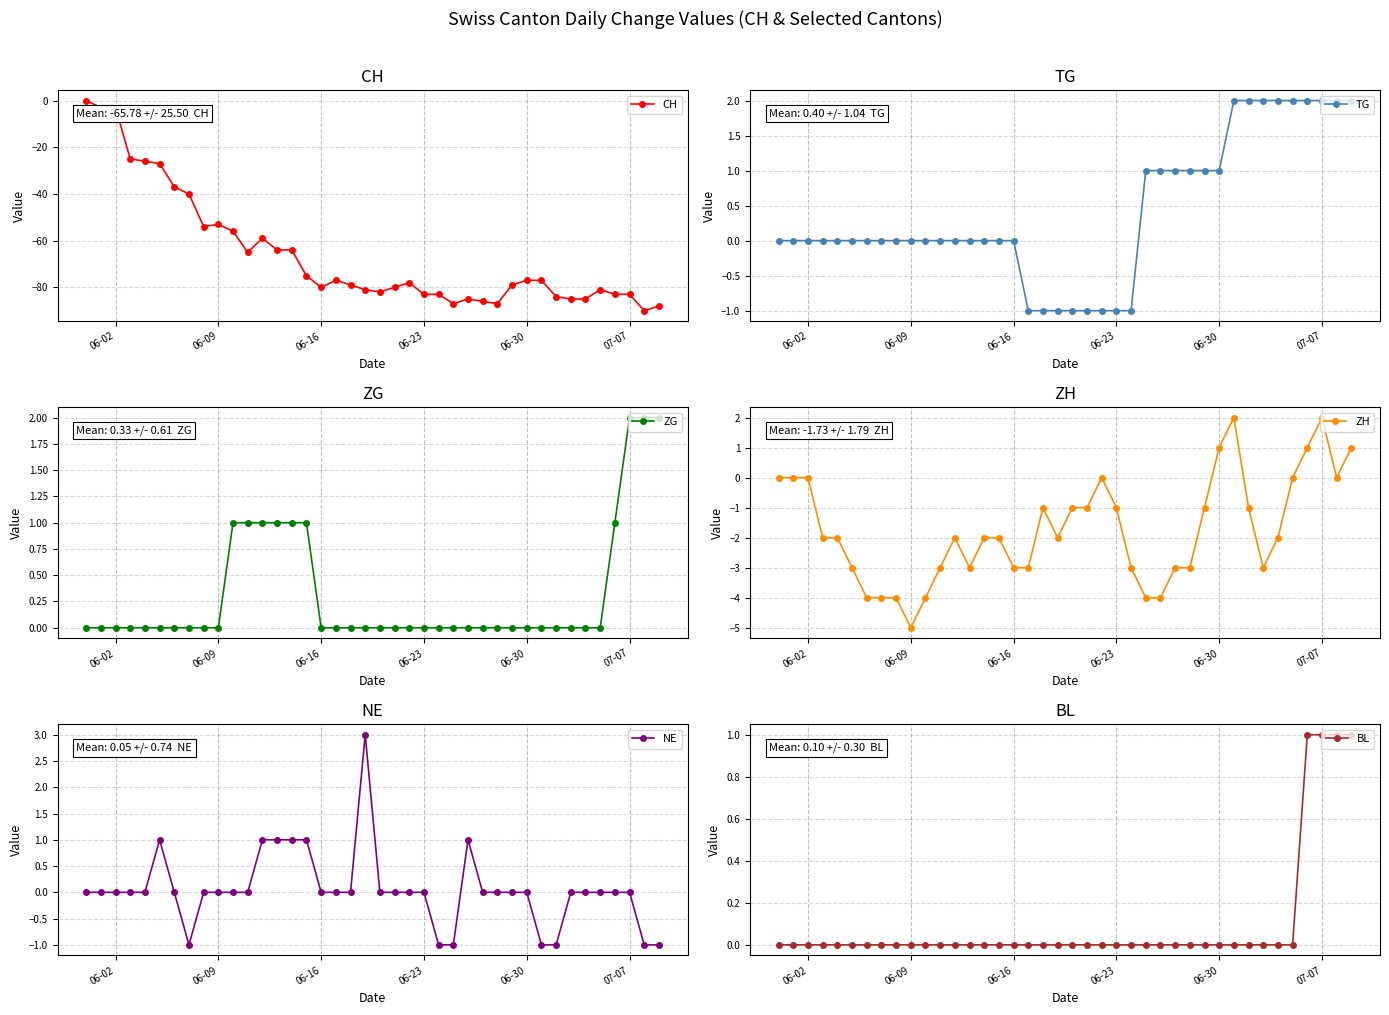

What is the minimum value for CH?

-90